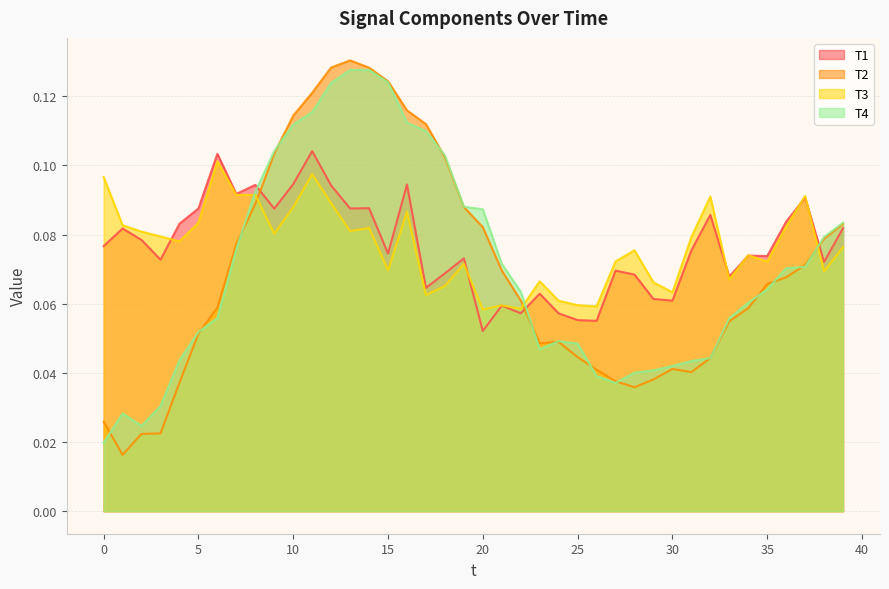

Reading left to right, transcribe all the data shown in this chart.

T1: 0.1	0.1	0.1	0.1	0.1	0.1	0.1	0.1	0.1	0.1	0.1	0.1	0.1	0.1	0.1	0.1	0.1	0.1	0.1	0.1	0.1	0.1	0.1	0.1	0.1	0.1	0.1	0.1	0.1	0.1	0.1	0.1	0.1	0.1	0.1	0.1	0.1	0.1	0.1	0.1
T2: 0.0	0.0	0.0	0.0	0.0	0.1	0.1	0.1	0.1	0.1	0.1	0.1	0.1	0.1	0.1	0.1	0.1	0.1	0.1	0.1	0.1	0.1	0.1	0.0	0.0	0.0	0.0	0.0	0.0	0.0	0.0	0.0	0.0	0.1	0.1	0.1	0.1	0.1	0.1	0.1
T3: 0.1	0.1	0.1	0.1	0.1	0.1	0.1	0.1	0.1	0.1	0.1	0.1	0.1	0.1	0.1	0.1	0.1	0.1	0.1	0.1	0.1	0.1	0.1	0.1	0.1	0.1	0.1	0.1	0.1	0.1	0.1	0.1	0.1	0.1	0.1	0.1	0.1	0.1	0.1	0.1
T4: 0.0	0.0	0.0	0.0	0.0	0.1	0.1	0.1	0.1	0.1	0.1	0.1	0.1	0.1	0.1	0.1	0.1	0.1	0.1	0.1	0.1	0.1	0.1	0.0	0.0	0.0	0.0	0.0	0.0	0.0	0.0	0.0	0.0	0.1	0.1	0.1	0.1	0.1	0.1	0.1